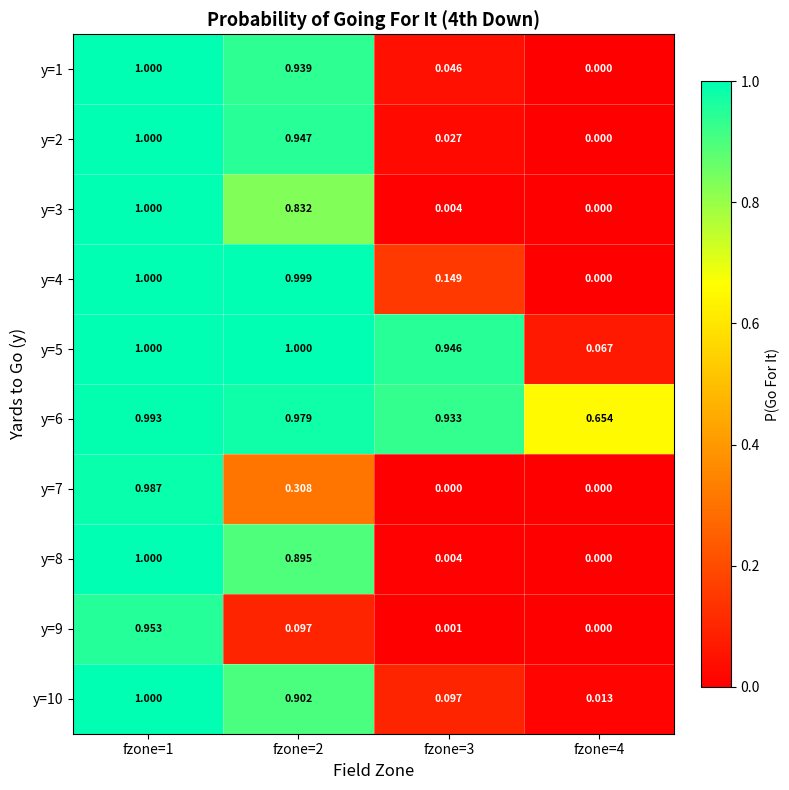

Is the value of y=3 at fzone=2 greater than the value of y=1 at fzone=2?

No